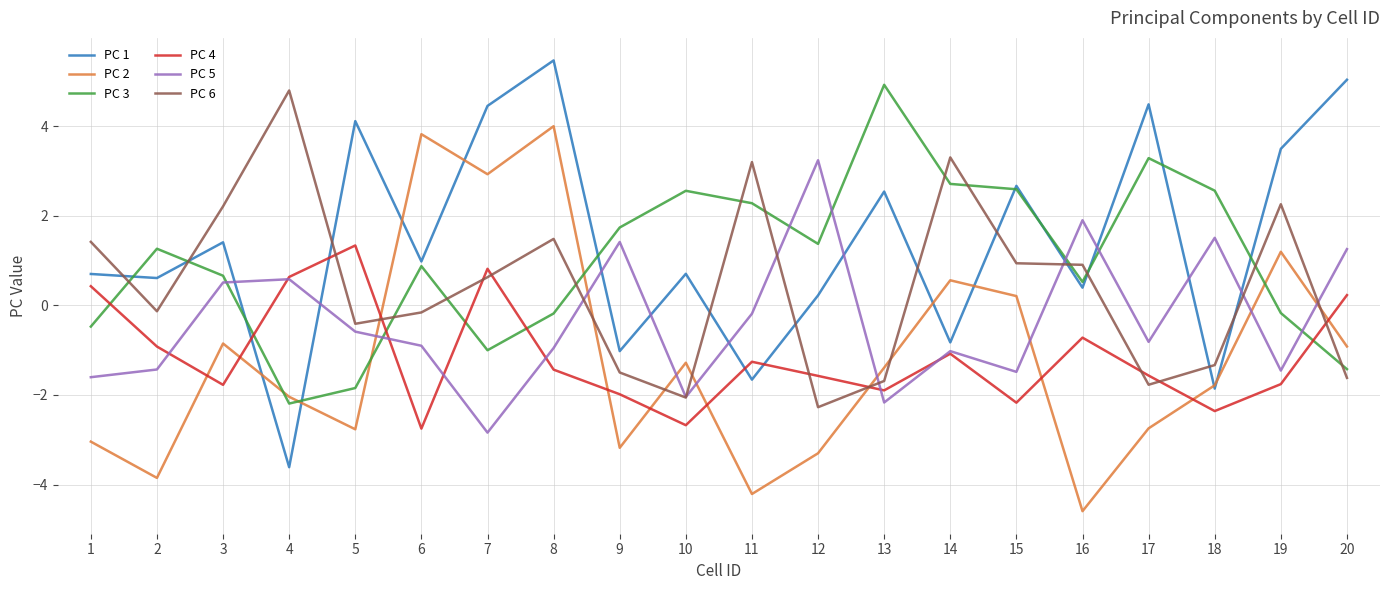

True or false: PC 5 has a value of -2.3 at 2.

False